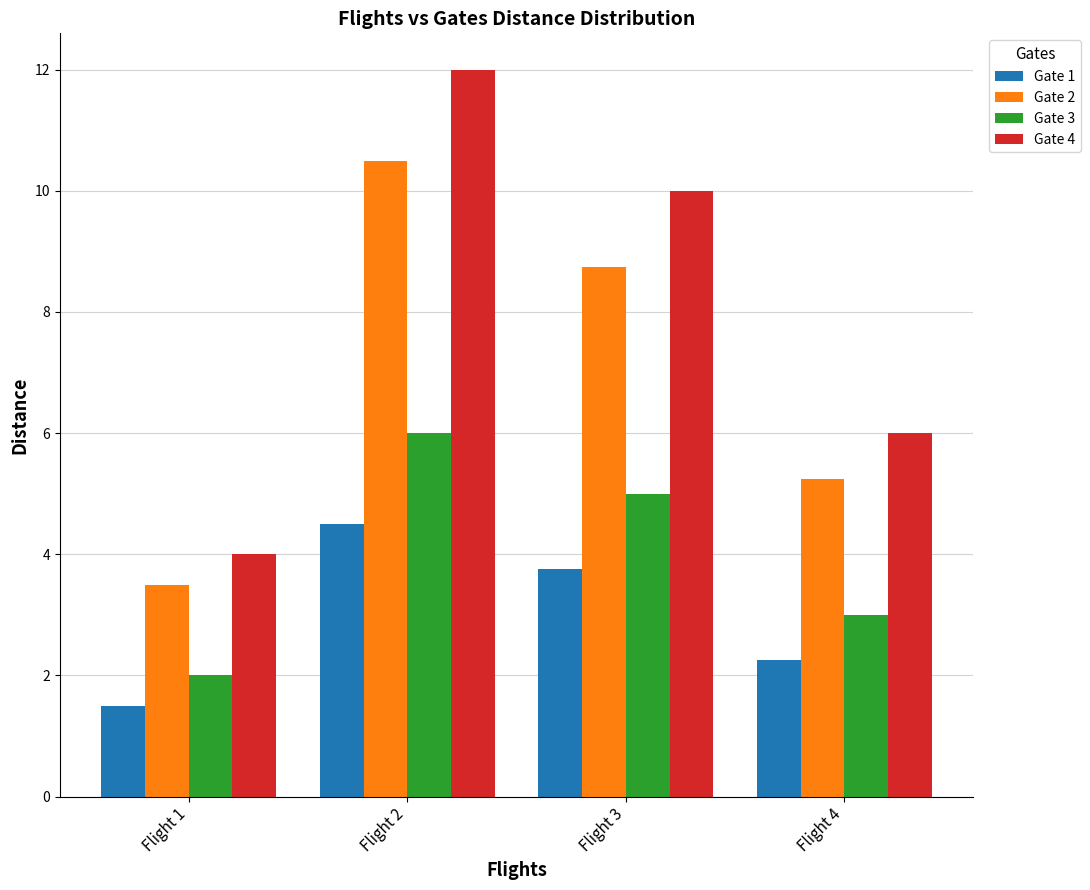

Which series has the widest spread of values?

Gate 4